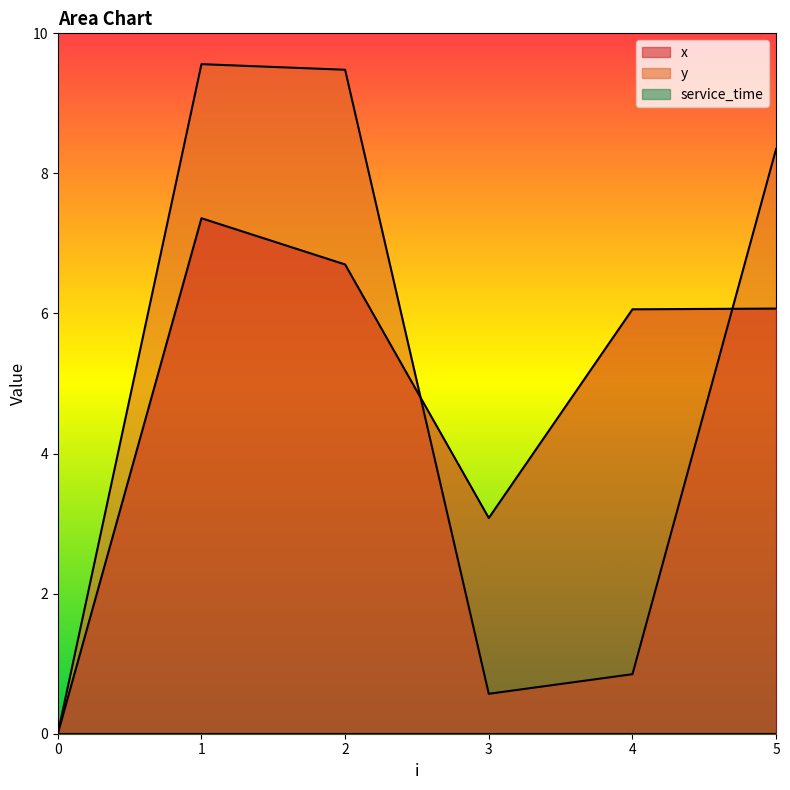

Which series changed the most between 3 and 5?

y